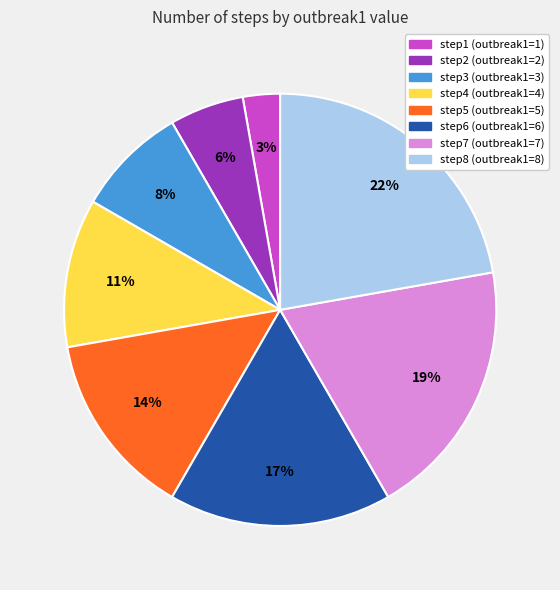

Does step8 represent more than half of the total?

No